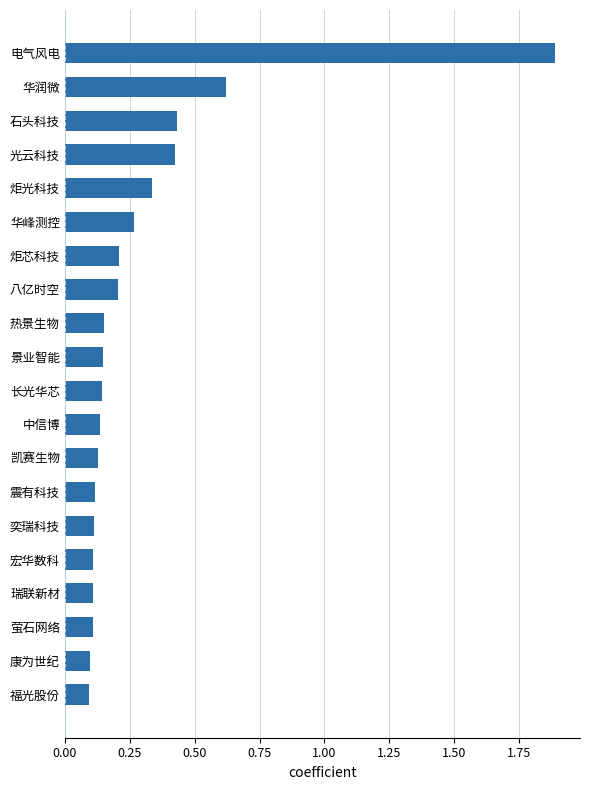

What is the greatest value displayed?

1.9